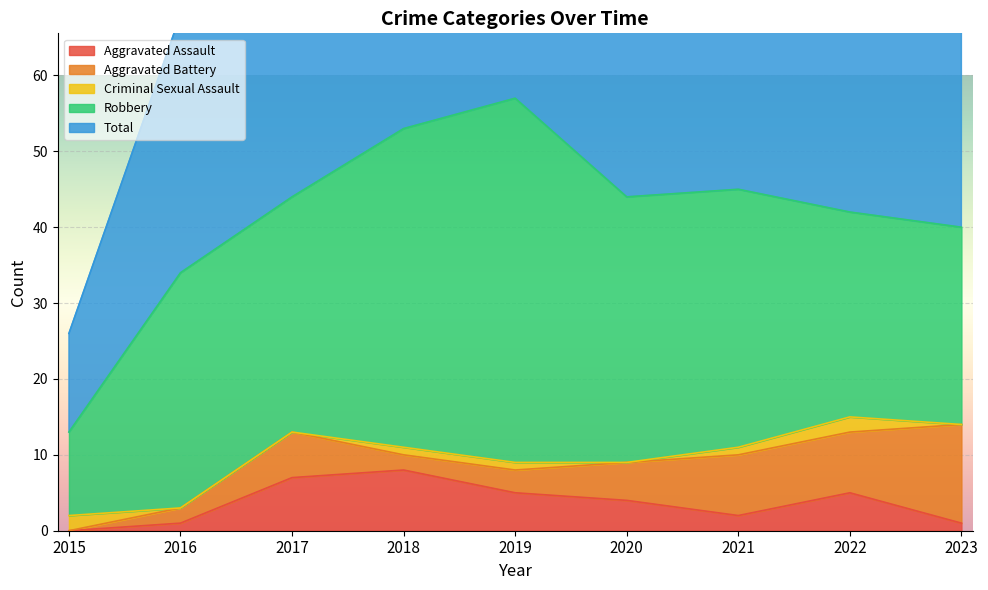

What is the difference between the maximum and second lowest values in the Aggravated Assault series?

7